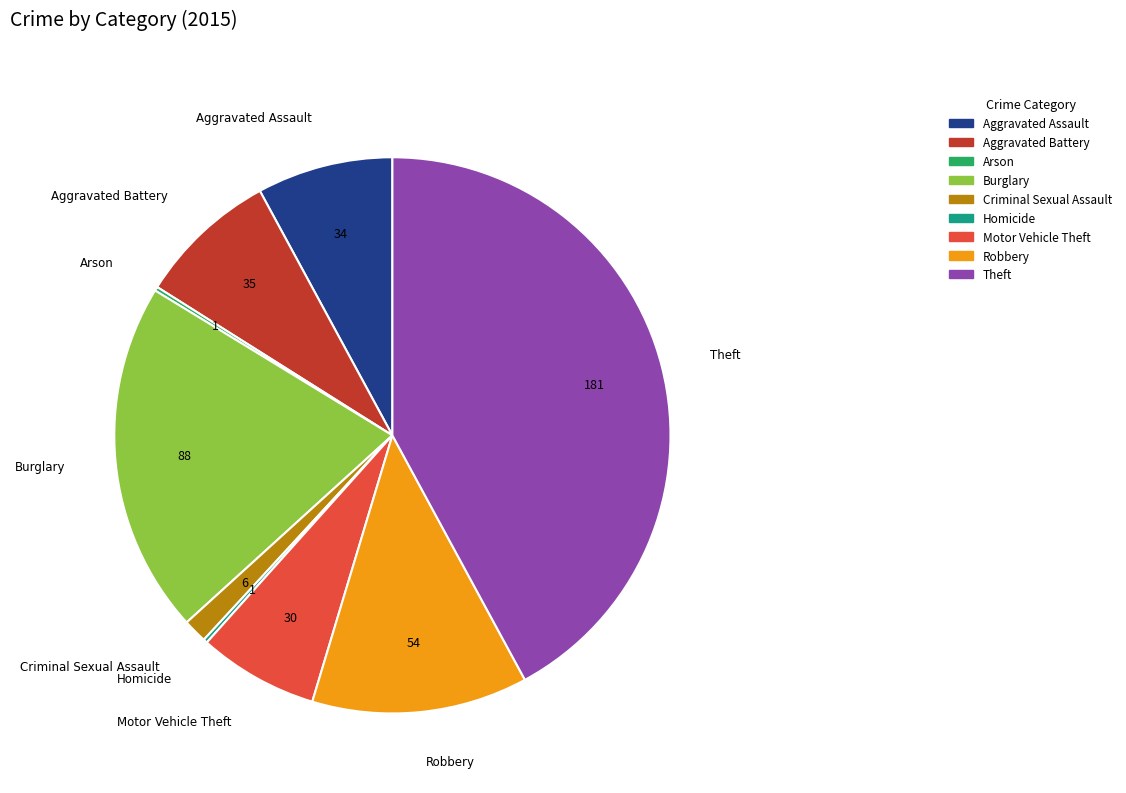

Is there any slice that represents more than half of the pie?

No